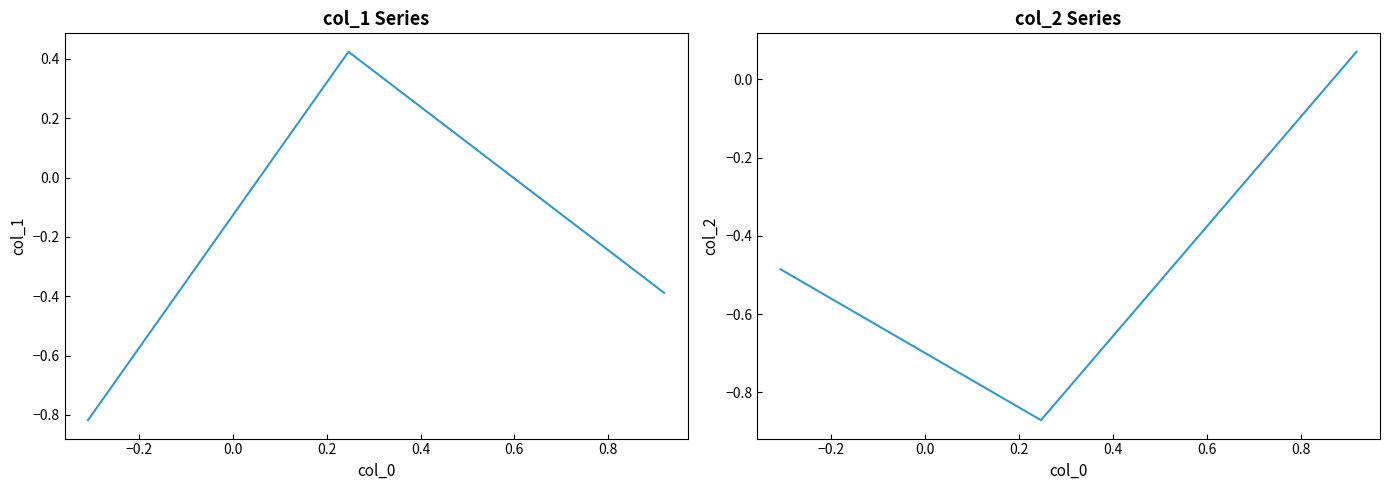

How many lines are shown in the chart?

2